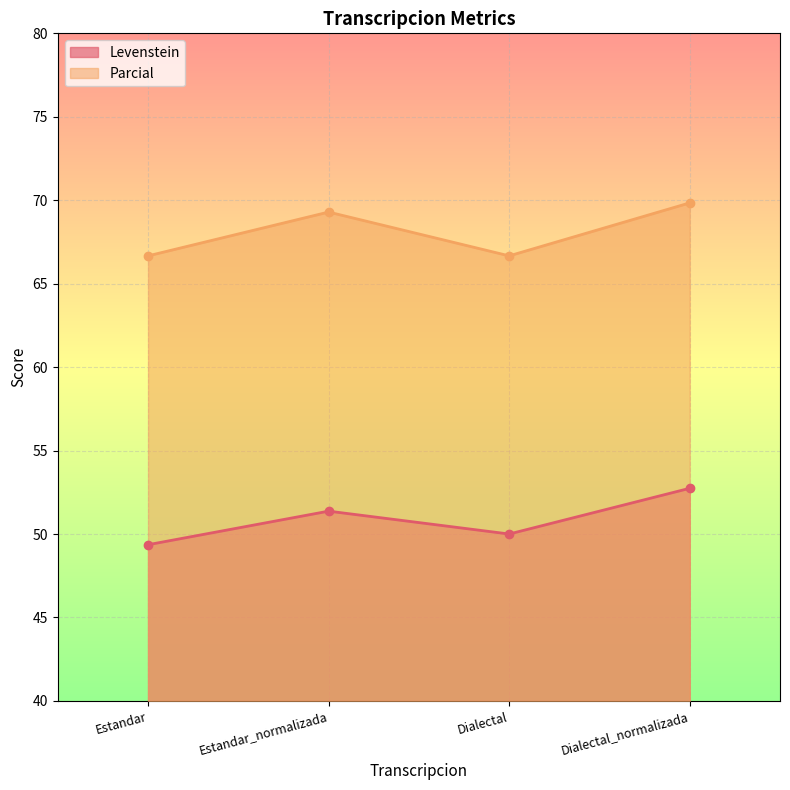

What is the approximate value of Parcial at Dialectal_normalizada?

69.8